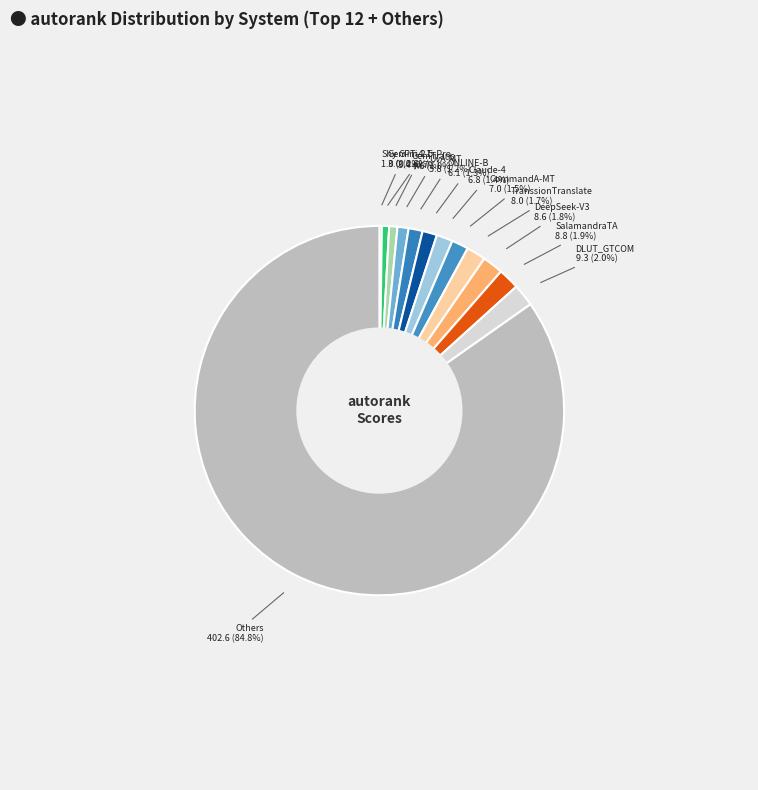

Approximately how many times larger is the value at GemTrans compared to ONLINE-B?

0.8